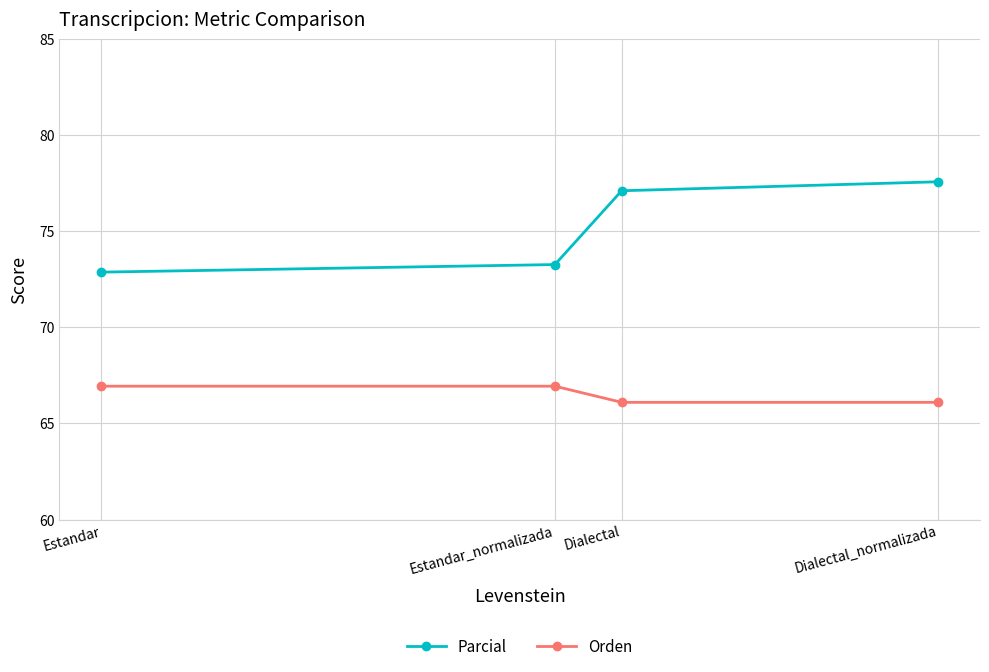

What is the sum of all Orden values?

266.1